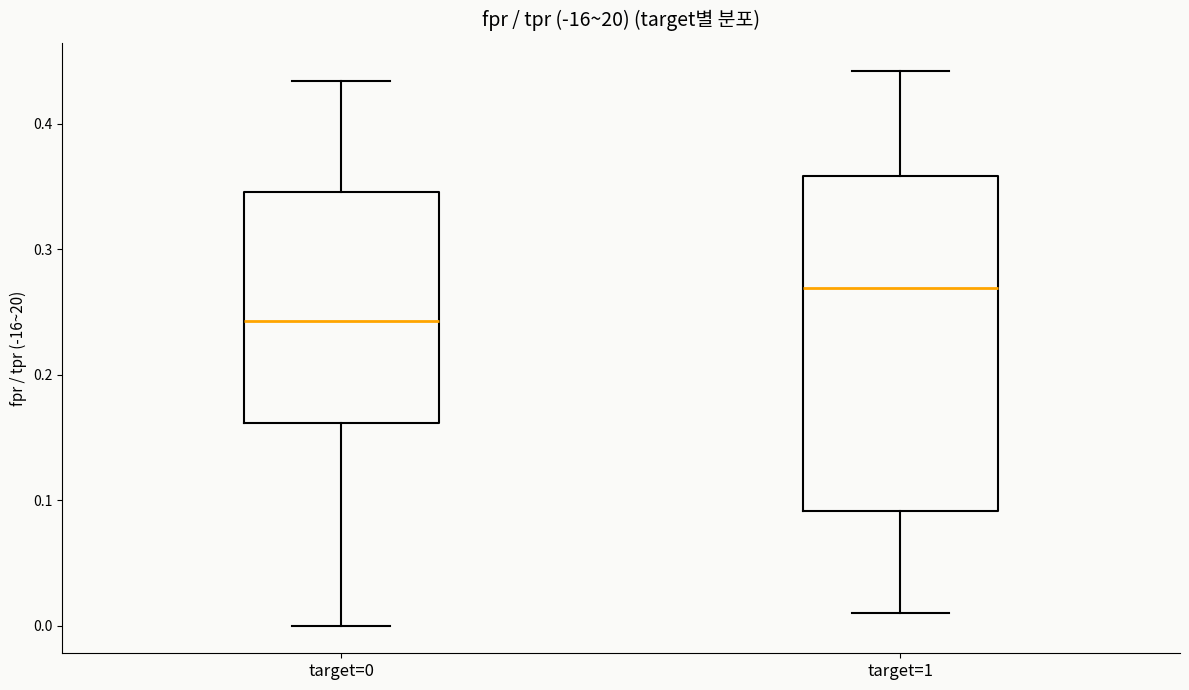

Where is the lower edge of the box for target=1 on the y-axis? The values are not printed on the chart, so give them approximately, as read against the axis.

0.09